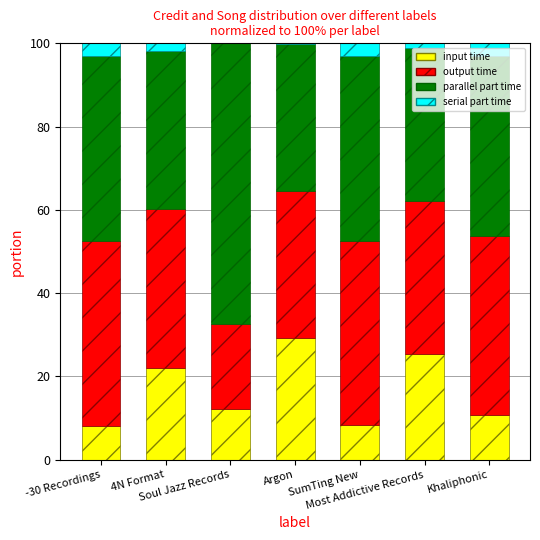

What is the maximum value for input time?

29.1